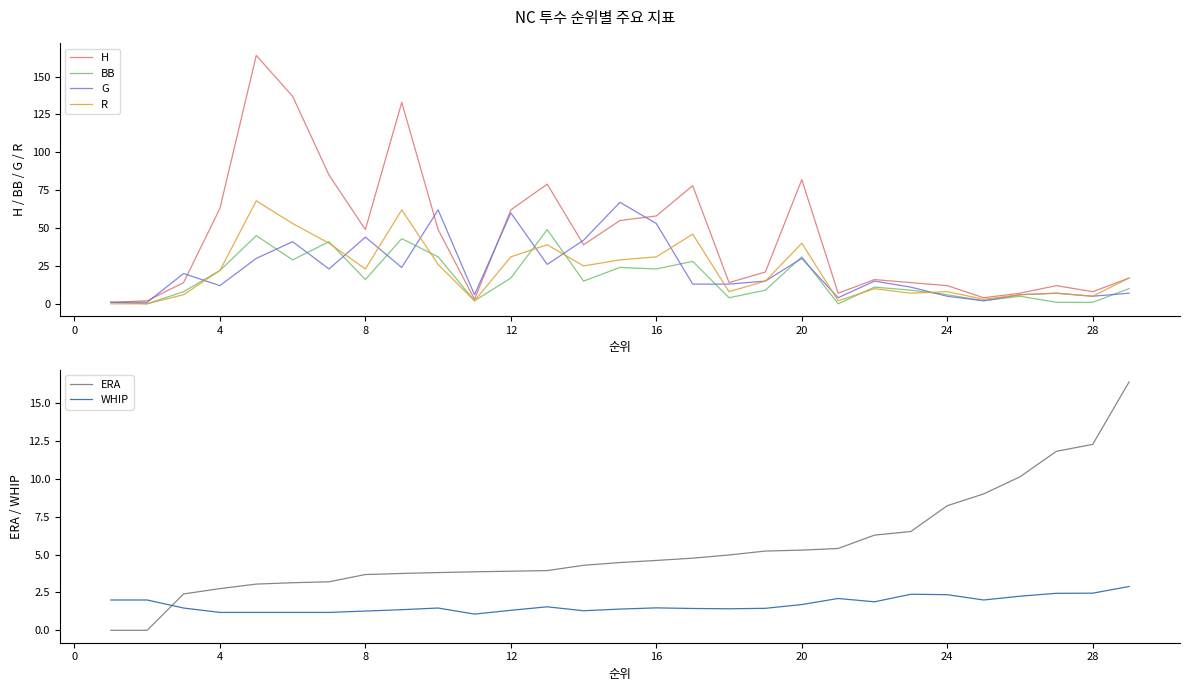

The value of G at 8 is 44. True or false?

True